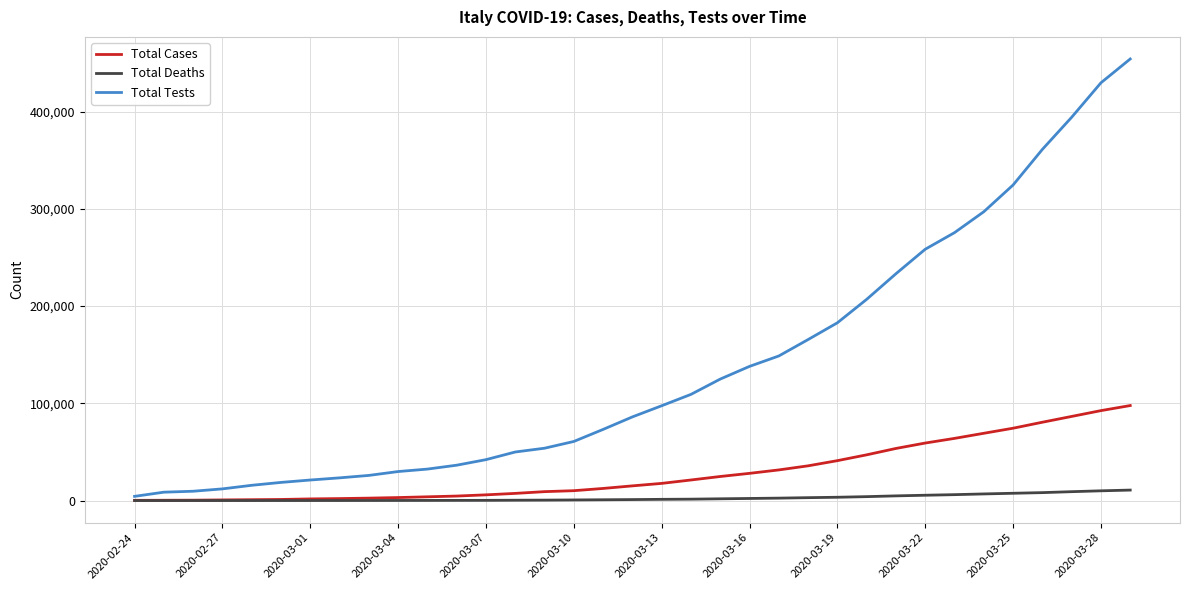

List the series in order of their peak value, highest first.

Total Tests, Total Cases, Total Deaths